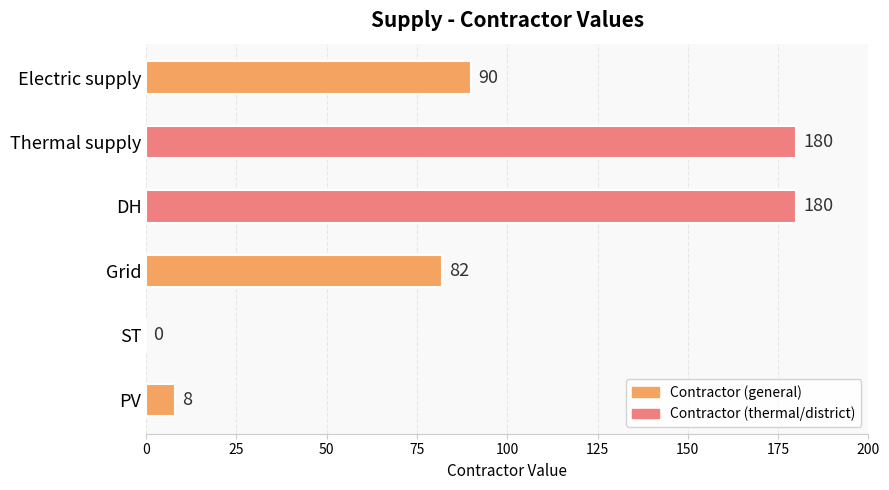

Reading bottom to top, what are all the values shown in this chart?

PV=8	ST=0	Grid=82	DH=180	Thermal supply=180	Electric supply=90